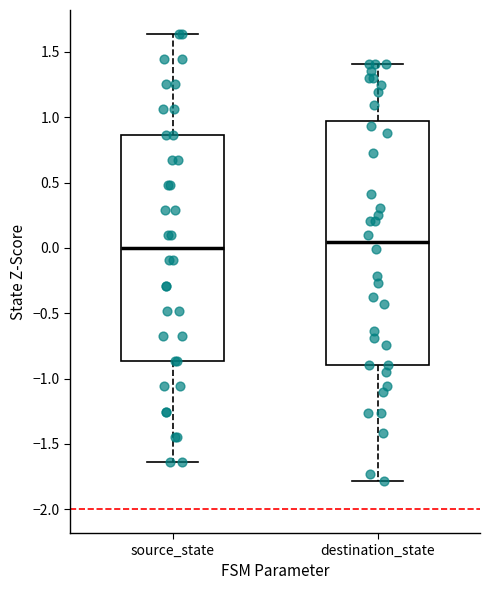

Reading left to right, read every box against the y-axis: the position of its median line, the range the box covers, and the ends of its whiskers. The values are not printed on the chart, so give them approximately, as read against the axis.

source_state: median 0.00, box -0.85 to 0.85, whiskers -1.65 to 1.65
destination_state: median 0.05, box -0.90 to 0.95, whiskers -1.80 to 1.40